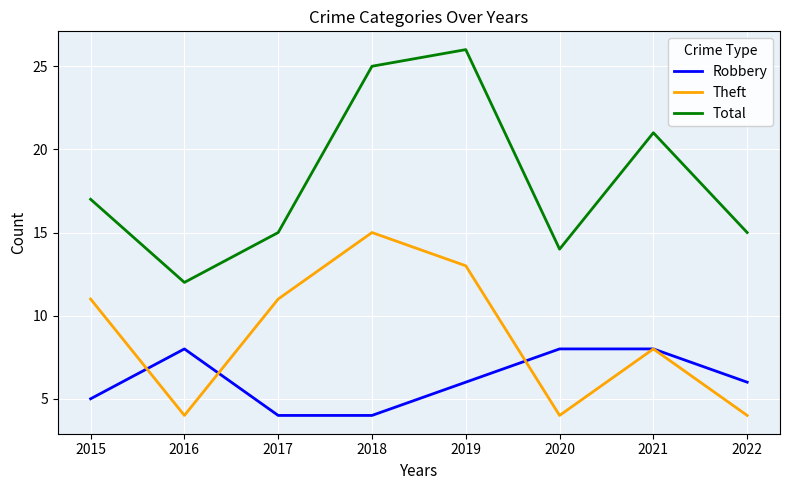

What is the sum of the Theft values at 2021 and 2018?

23